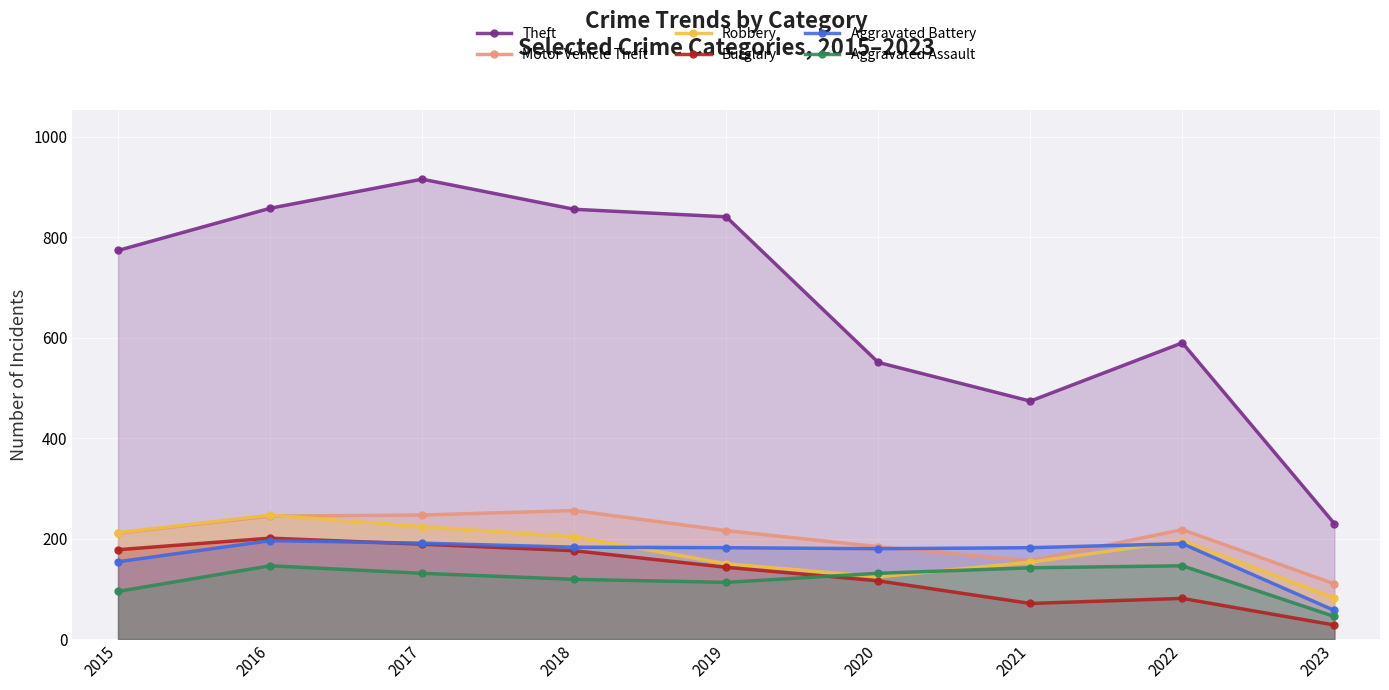

Reading left to right, transcribe all the data shown in this chart.

Theft: 774	858	916	856	841	551	474	590	230
Motor Vehicle Theft: 211	245	247	256	216	184	156	218	110
Robbery: 212	247	224	204	150	124	153	196	82
Burglary: 178	201	189	176	143	116	71	81	28
Aggravated Battery: 154	196	191	183	182	180	182	190	57
Aggravated Assault: 95	146	131	119	113	131	142	146	45